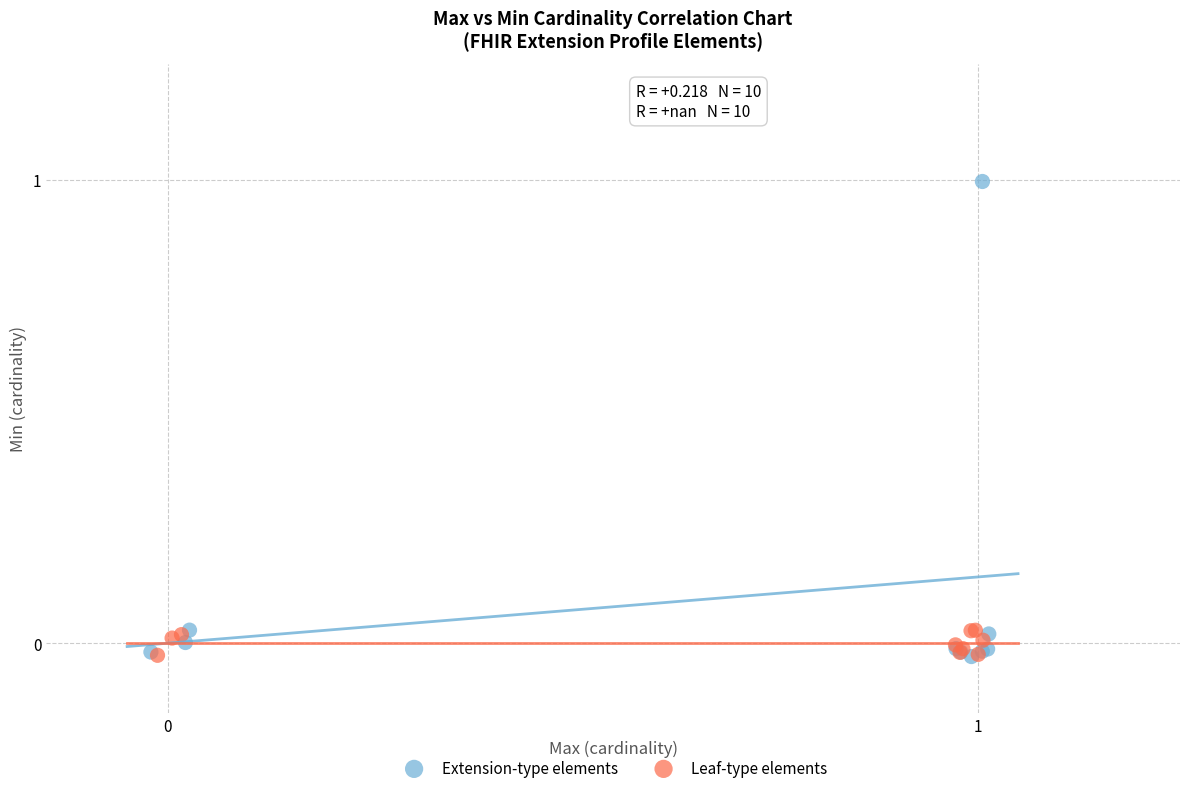

Which series contains the highest Y value?

Extension-type elements